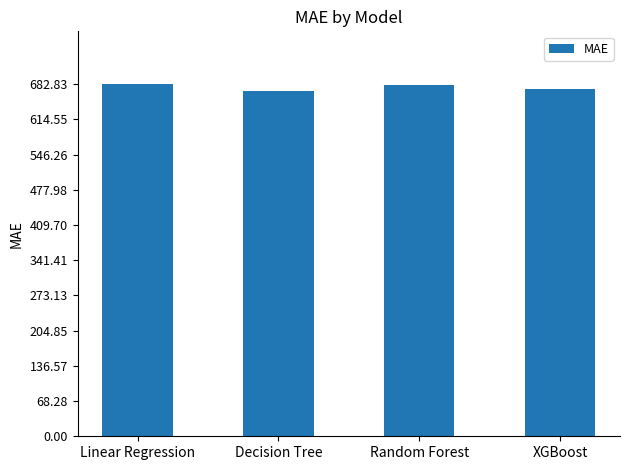

What is the smallest value displayed?

669.7